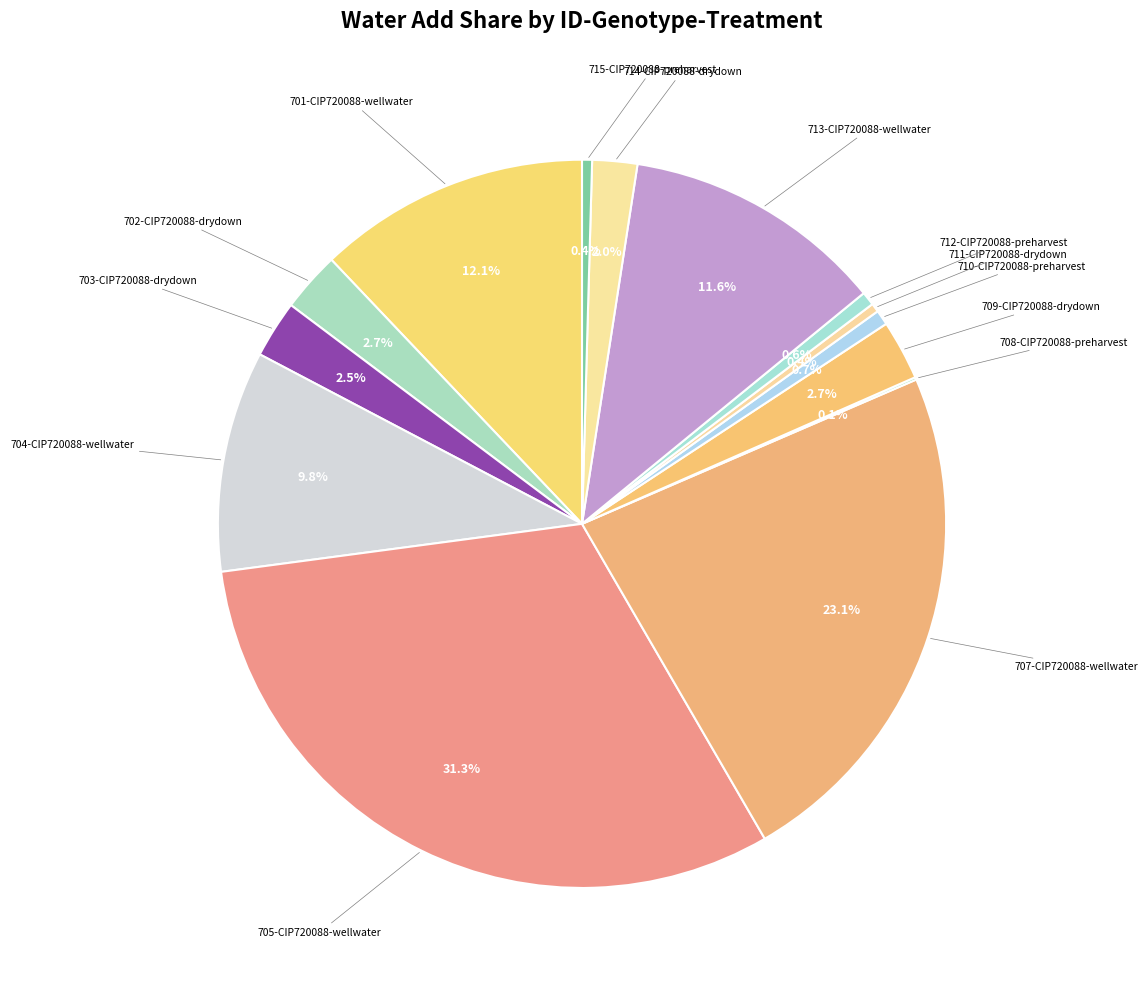

Which slice is the largest?

wellwater_705